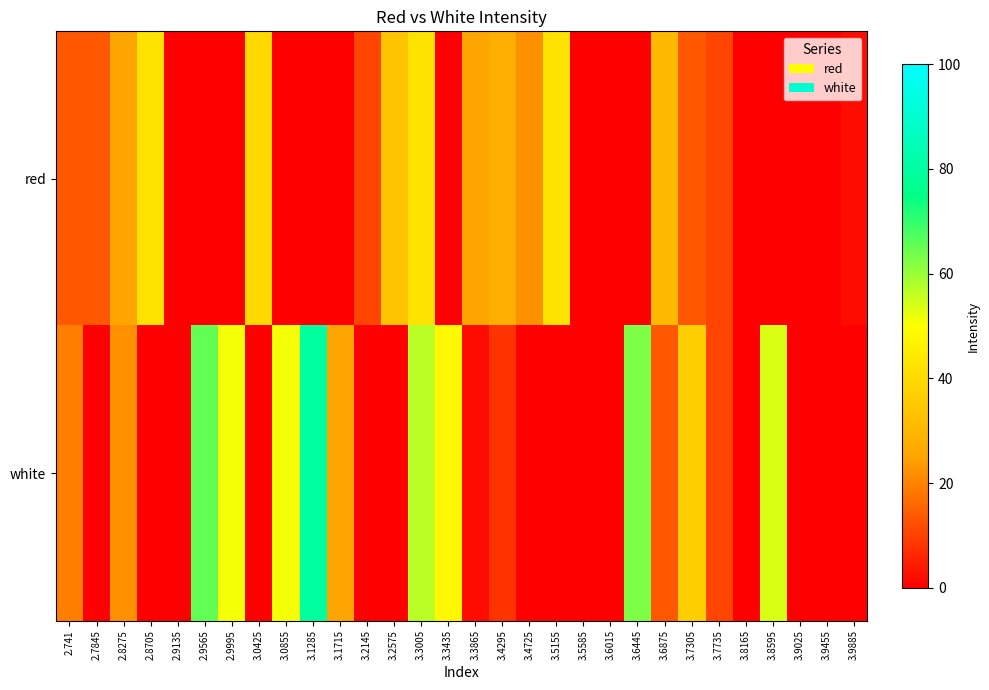

Which category has the lowest value across all series?

2.9135